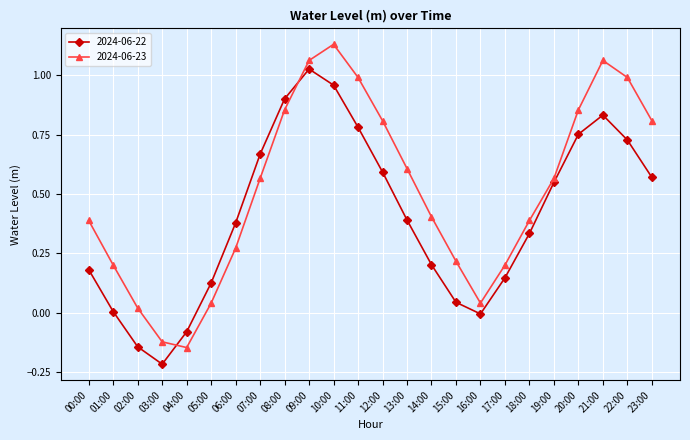

True or false: 2024-06-23 and 2024-06-22 cross at least once.

True